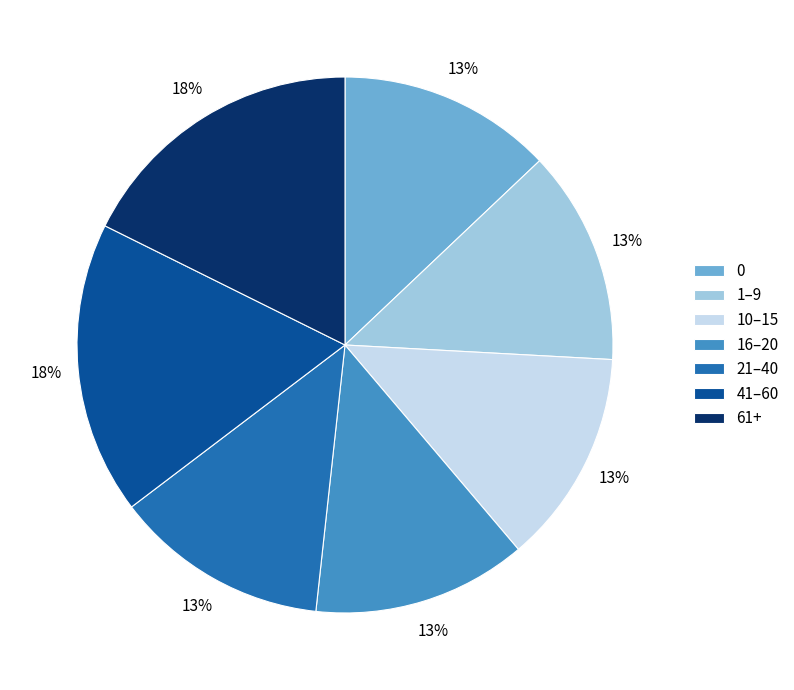

What is the ratio of the value at 41–60 to the value at 10–15?

1.4